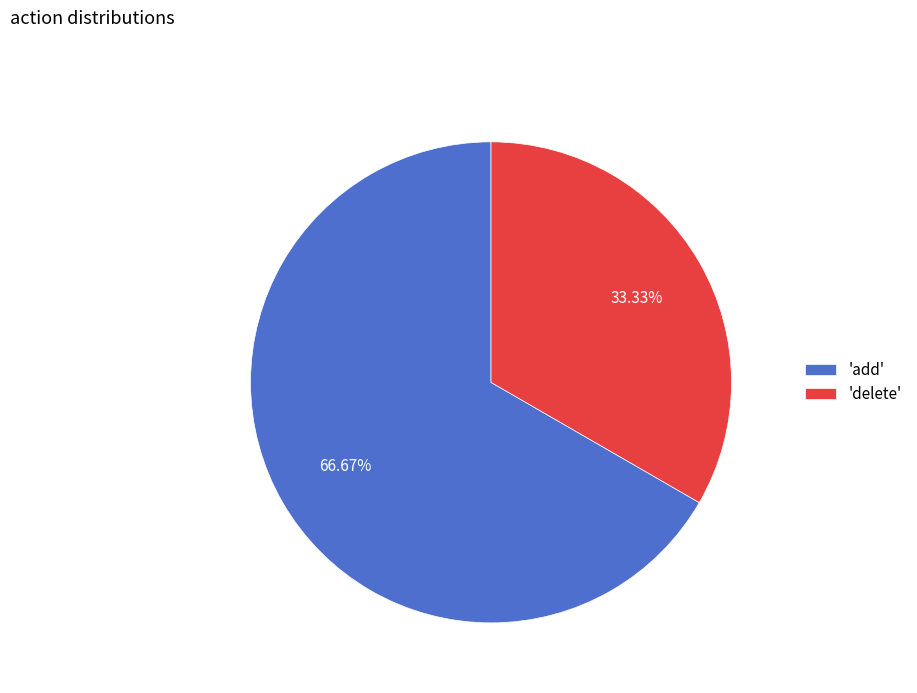

Count the number of slices in the pie.

2